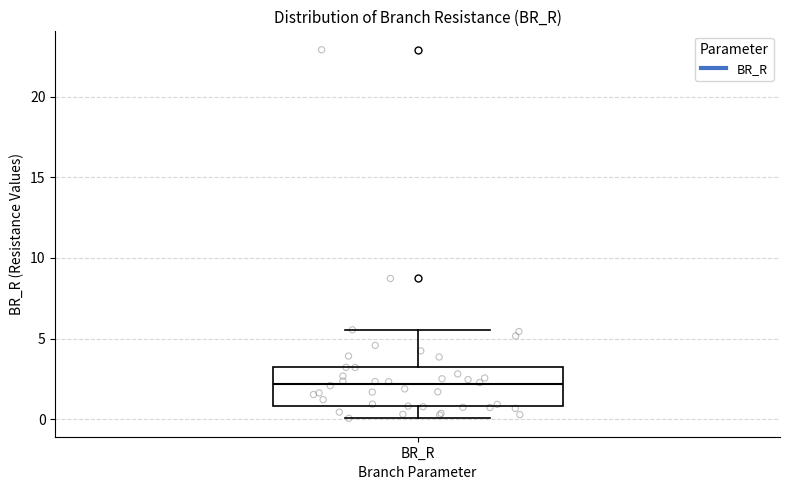

Transcribe this box plot: give where the median line is, the range the box spans, and where the two whiskers end, as read against the y-axis. The values are not printed on the chart, so give them approximately, as read against the axis.

median 2.0, box 1.0 to 3.0, whiskers 0.0 to 5.5